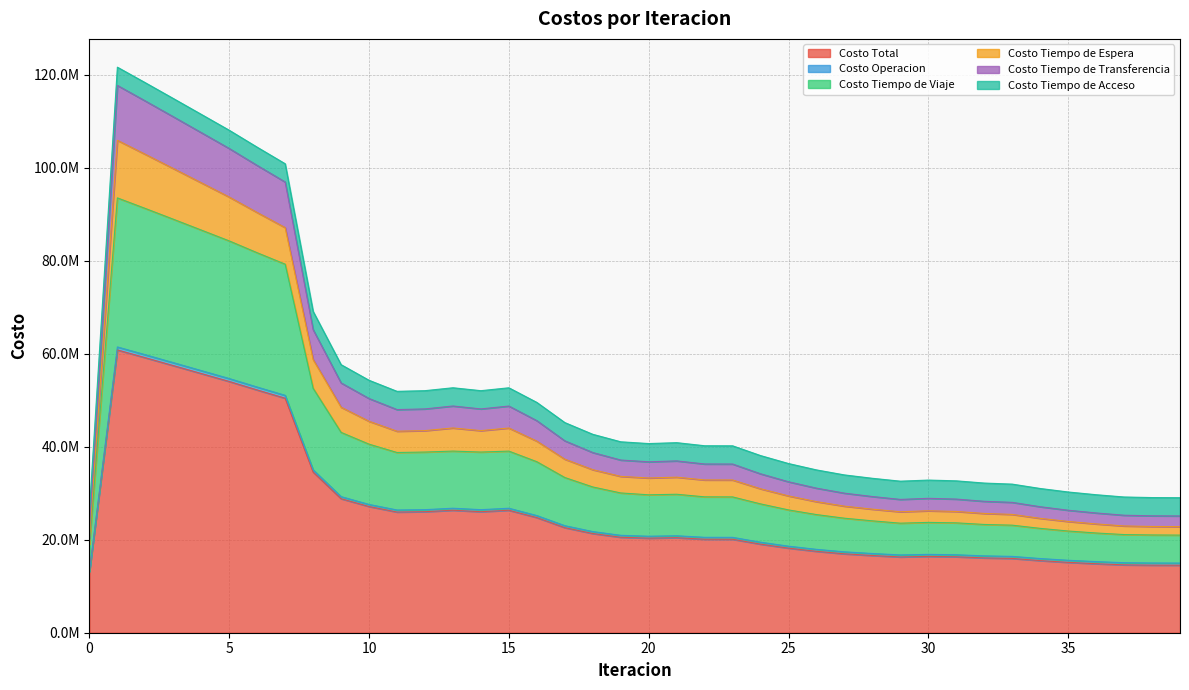

At which category does Costo Tiempo de Viaje reach its first local valley?

11